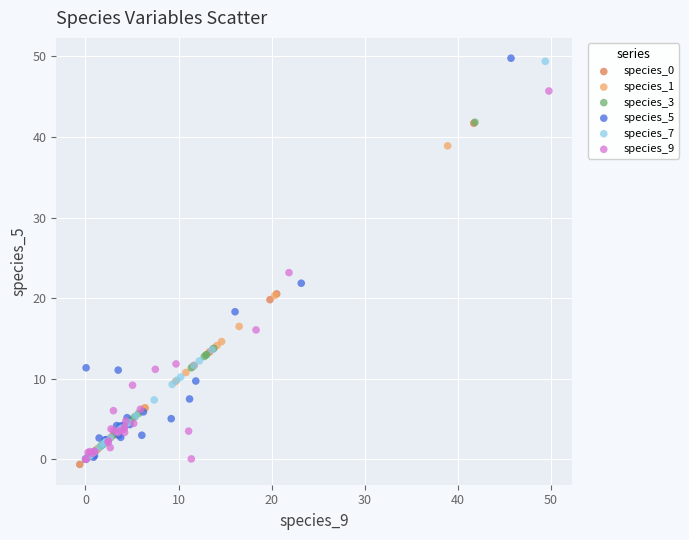

Which series has the largest Y range (max minus min)?

species_5